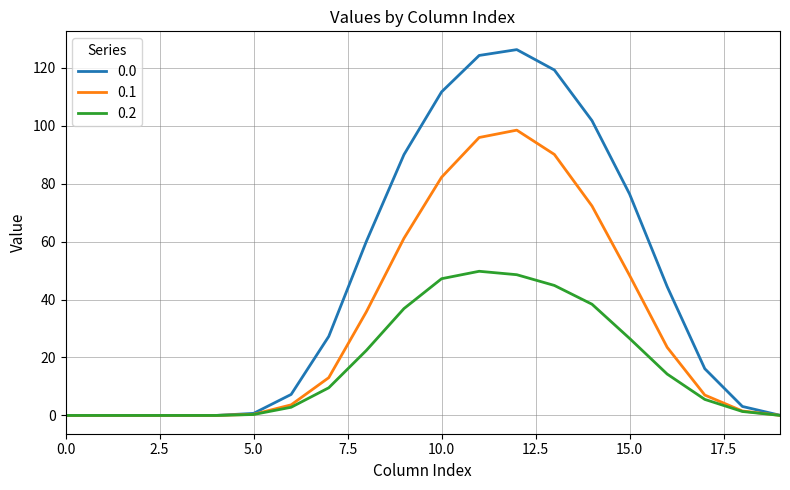

What is the maximum value for 0.0?

126.2